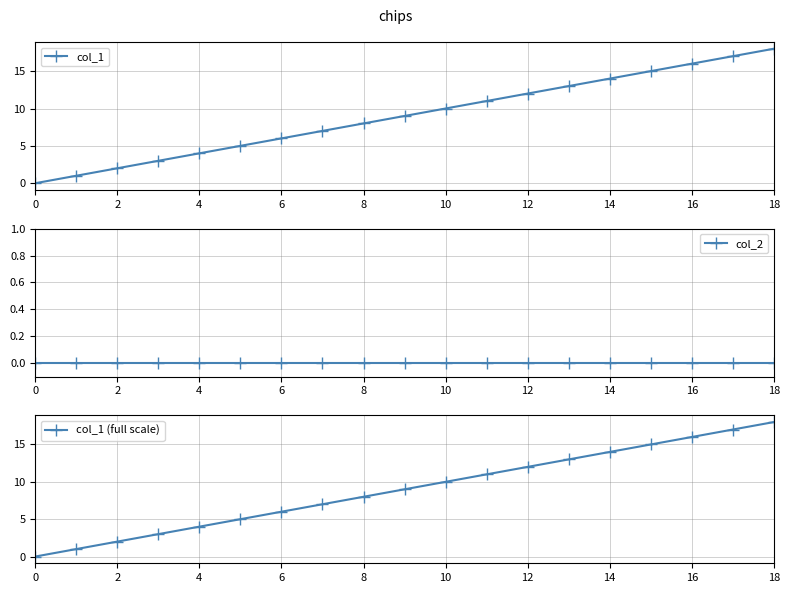

Reading left to right, what are all the values shown in this chart?

col_1: 0	1	2	3	4	5	6	7	8	9	10	11	12	13	14	15	16	17	18
col_2: 0	0	0	0	0	0	0	0	0	0	0	0	0	0	0	0	0	0	0
col_1 (full scale): 0	1	2	3	4	5	6	7	8	9	10	11	12	13	14	15	16	17	18